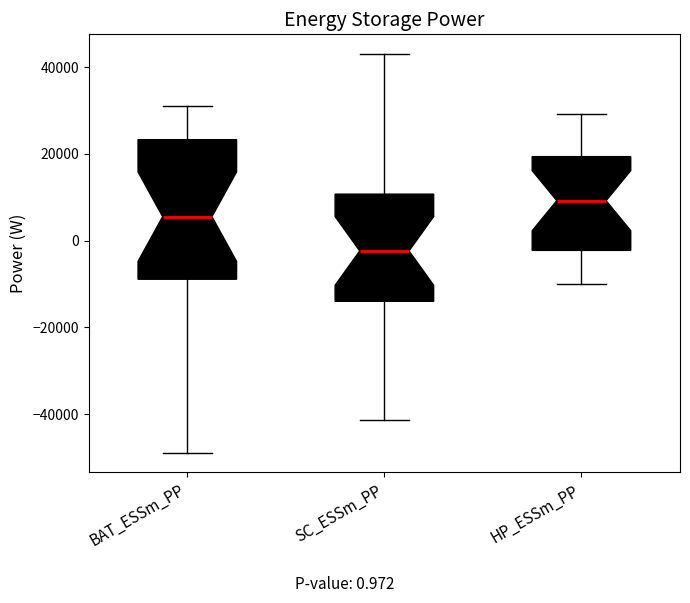

Which box is the tallest, from its lower edge to its upper edge?

BAT_ESSm_PP